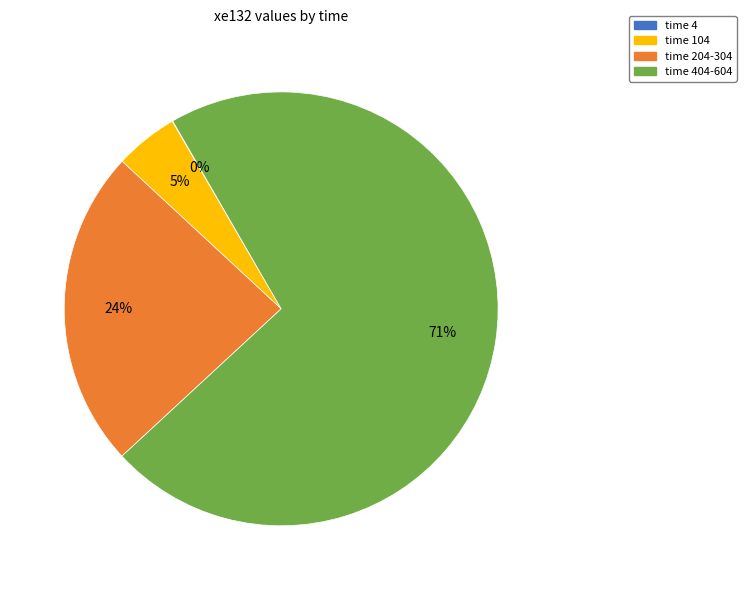

To the nearest percent, what is the difference between the largest and smallest slice percentages?

71%